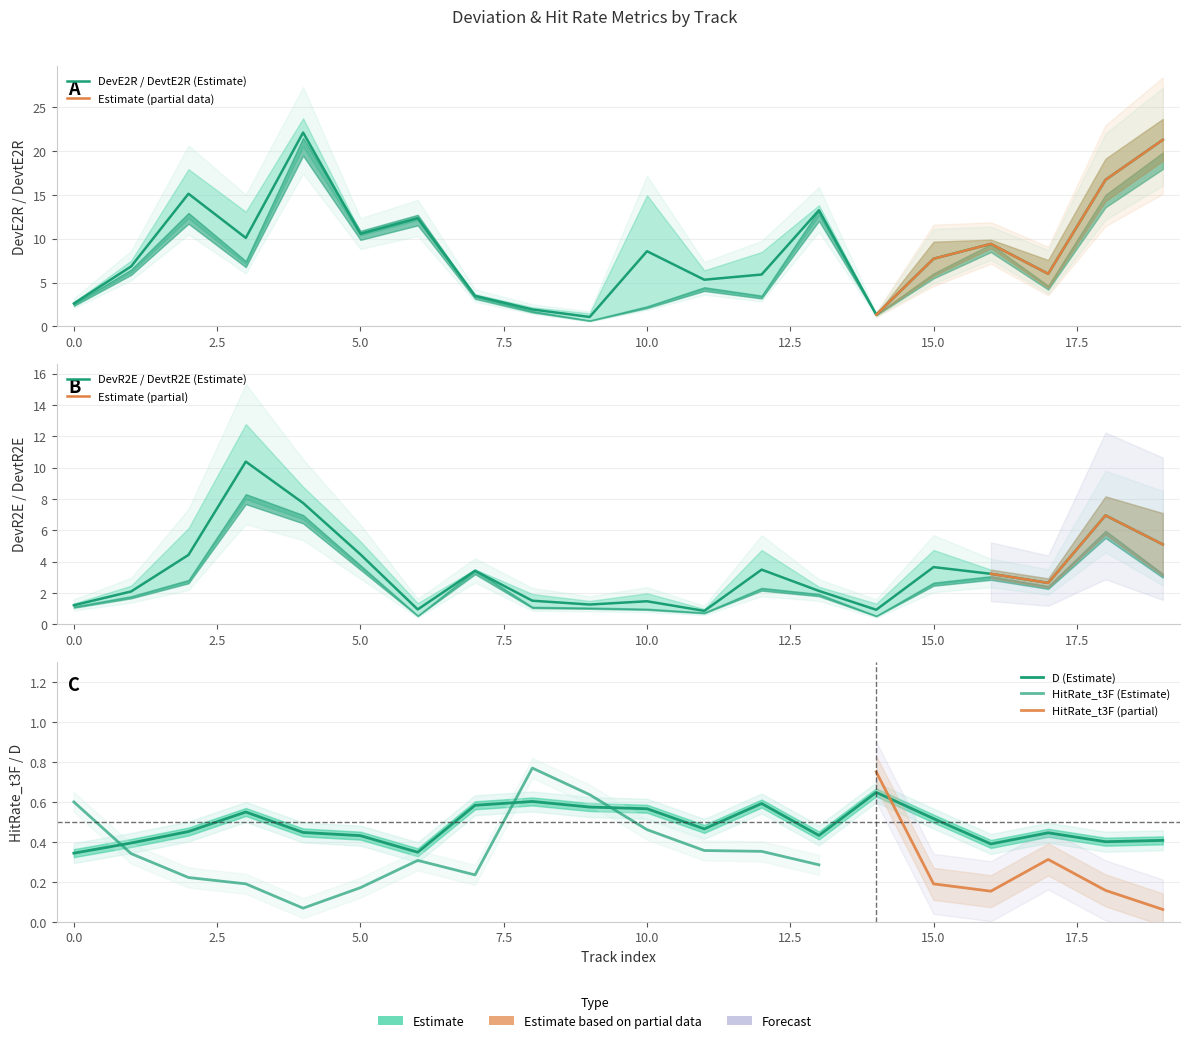

Count the number of data series in this chart.

6